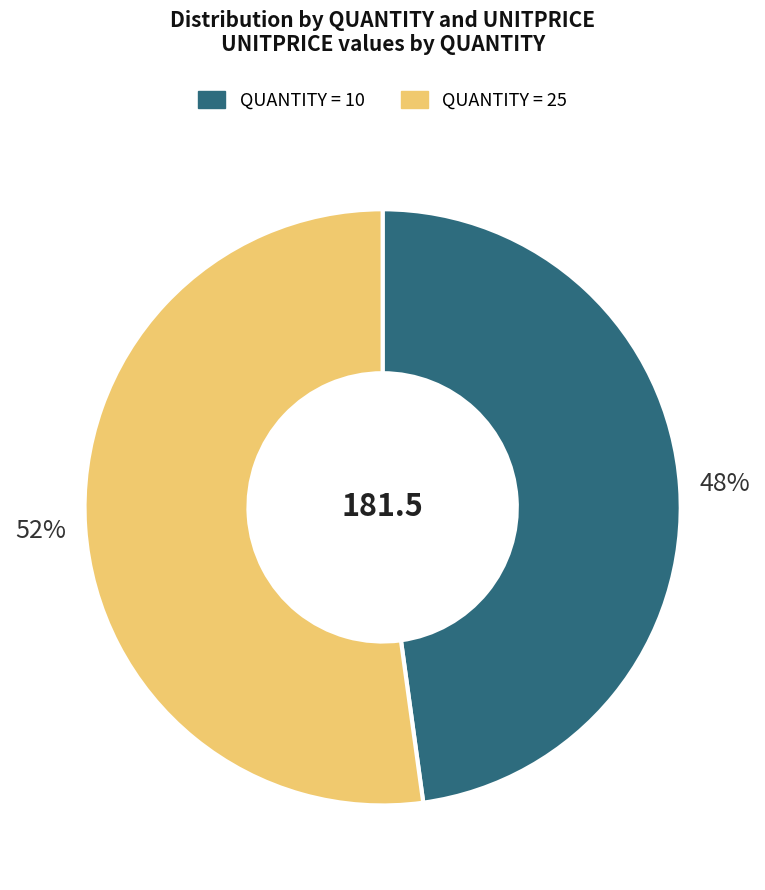

Does any single category account for the majority?

Yes